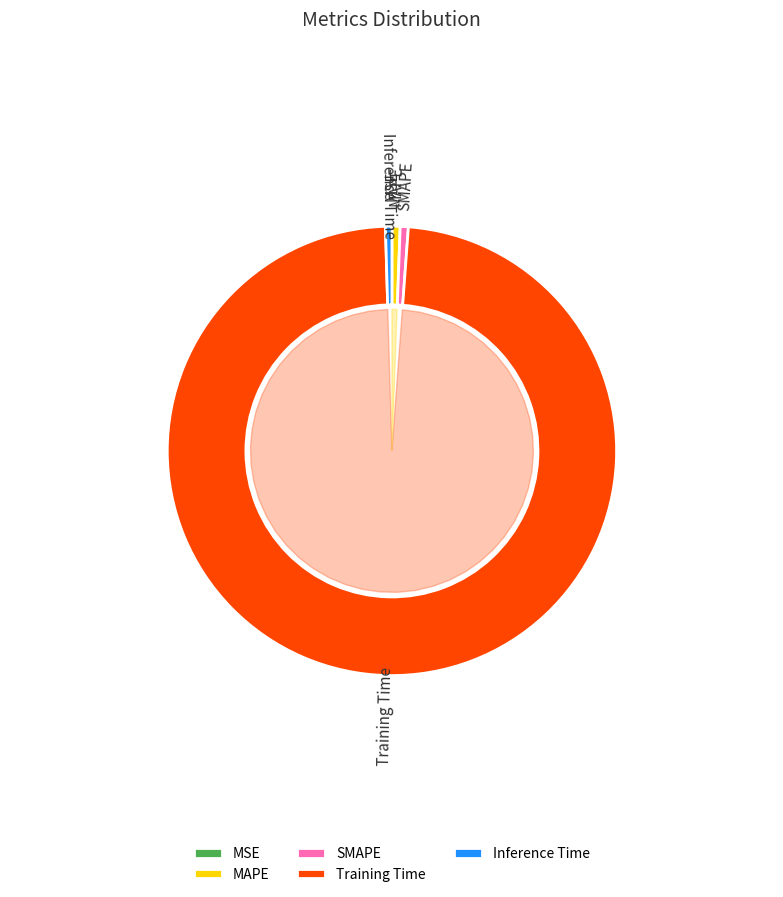

Count the number of slices in the pie.

5